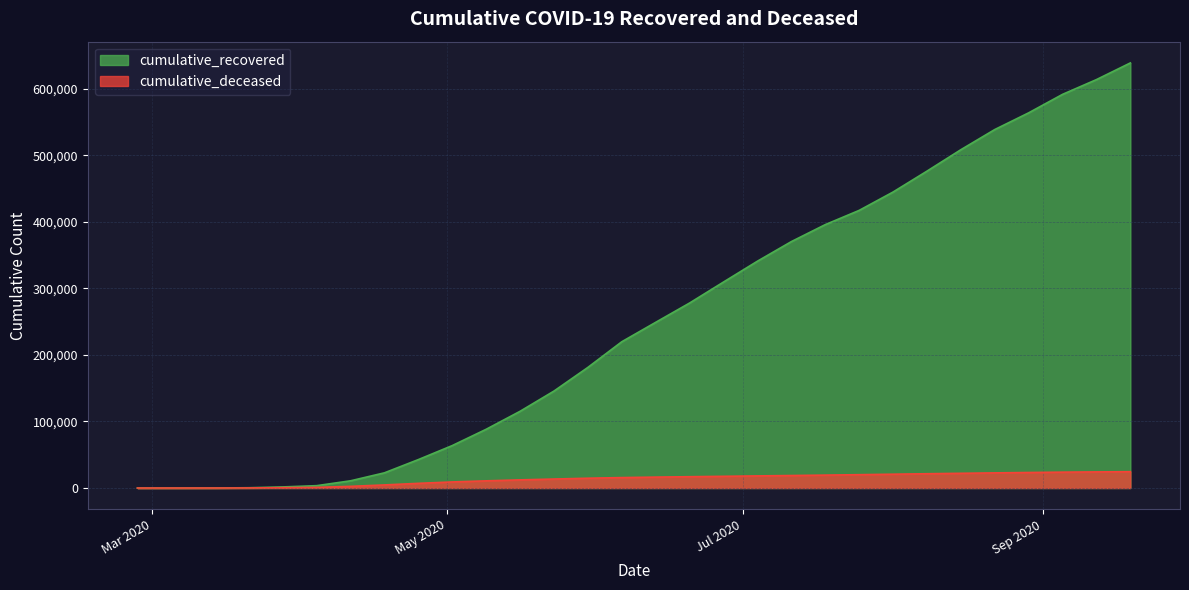

What are all the series names shown in the legend?

cumulative_recovered, cumulative_deceased